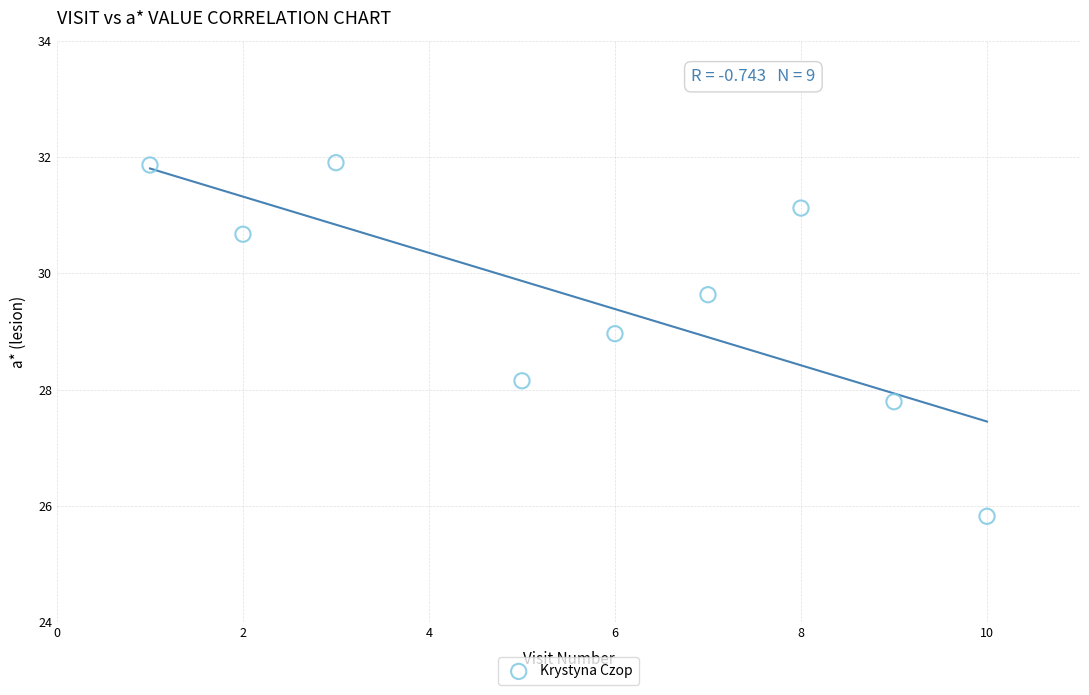

What is the range of X values (max minus min)?

9.0